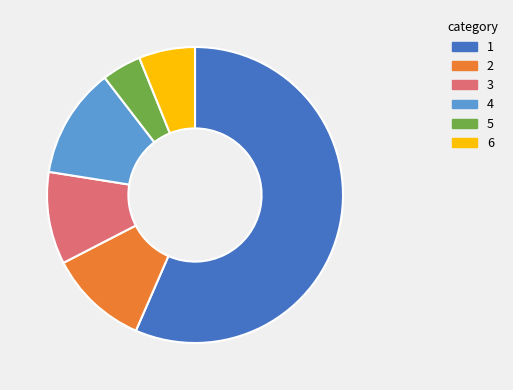

Is there any slice that represents more than half of the pie?

Yes